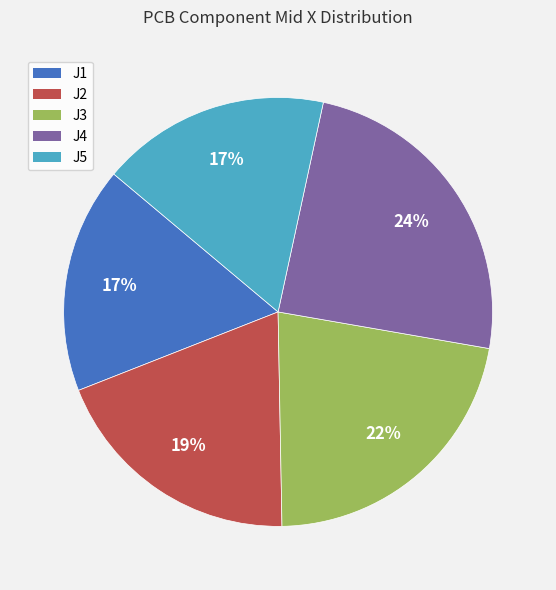

Combined, do J4 and J3 account for over 50%?

No